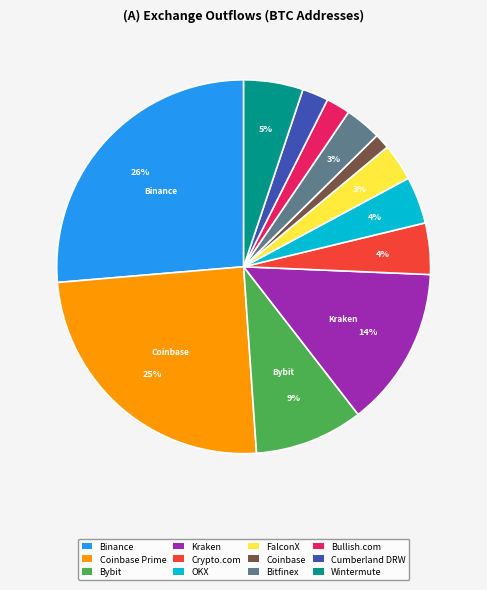

To the nearest percent, what is the difference between the Kraken and Coinbase slice percentages?

13%